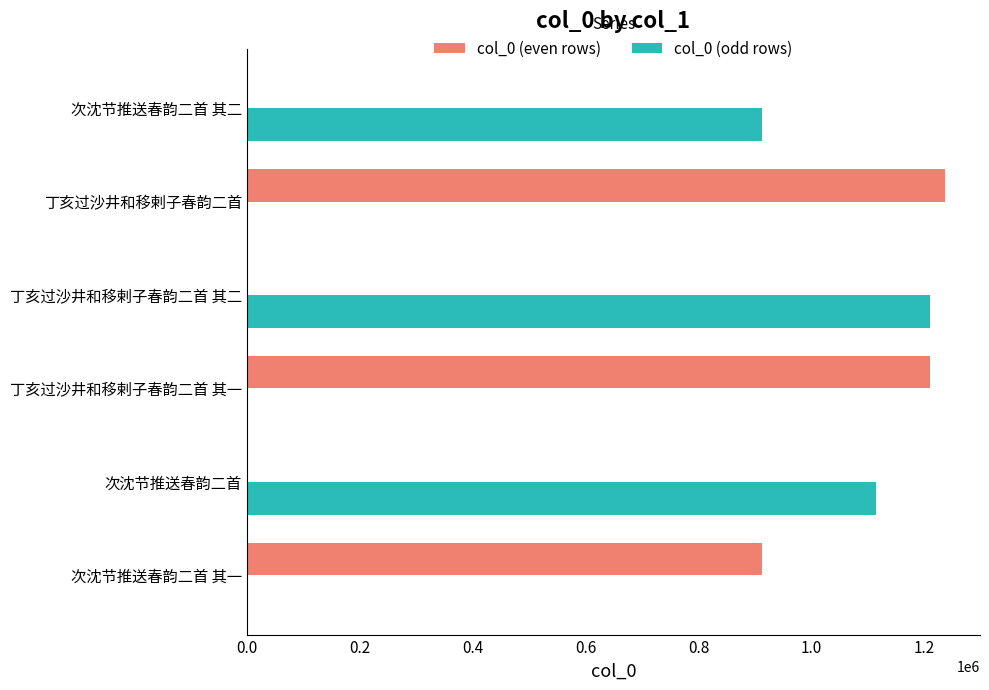

The col_0 (odd rows) series shows 0 at 丁亥过沙井和移剌子春韵二首 其一. True or false?

True